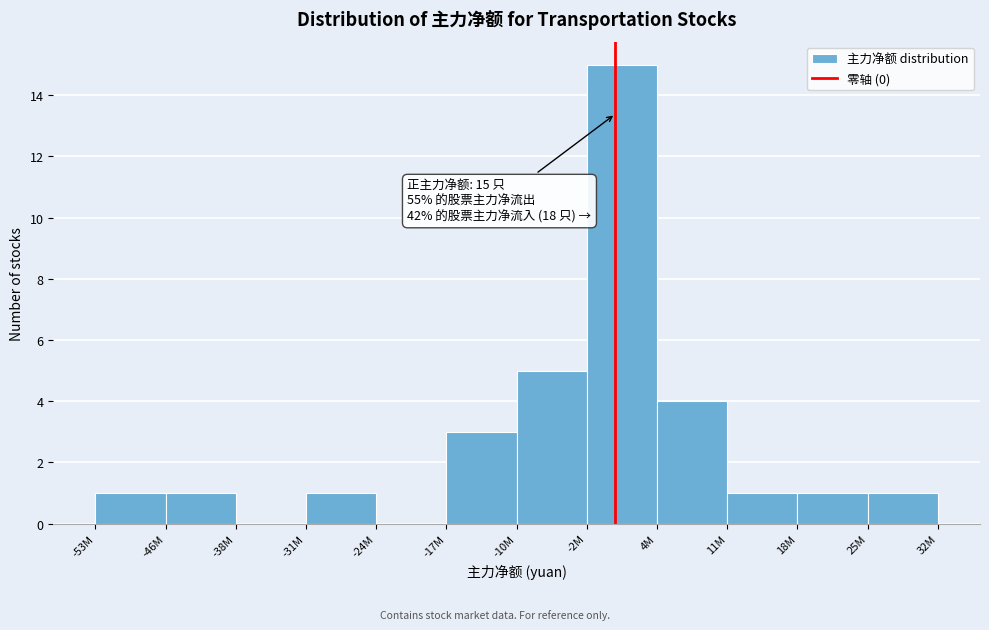

Reading left to right, list all the values displayed in this chart.

-53M=1	-46M=1	-38M=0	-31M=1	-24M=0	-17M=3	-10M=5	-2M=15	4M=4	11M=1	18M=1	25M=1